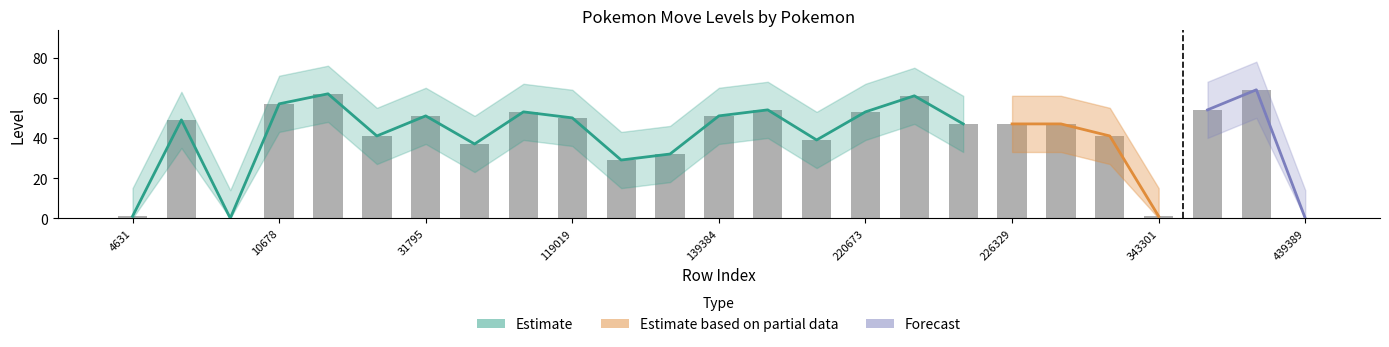

Which category has the highest value in the level series?

437329